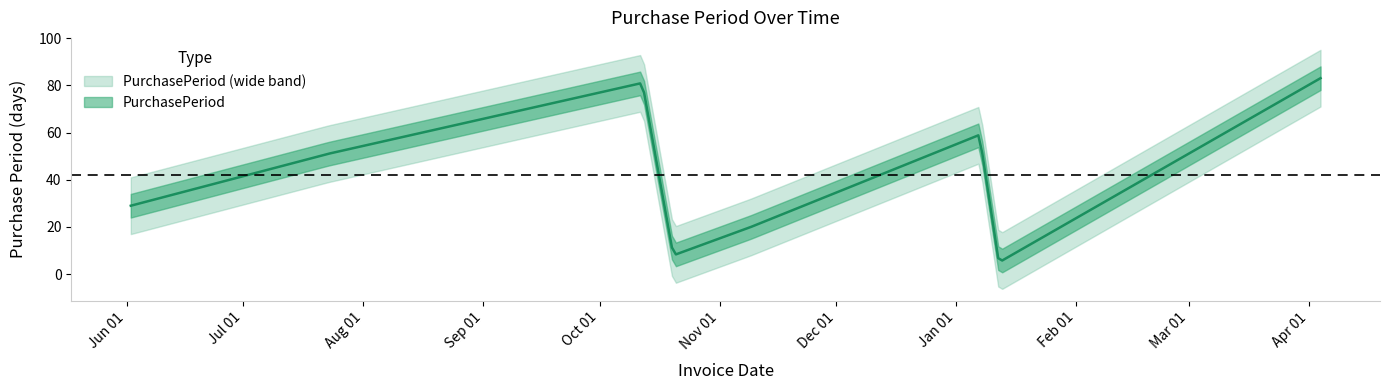

What is the value of the 2nd point from the left?

51